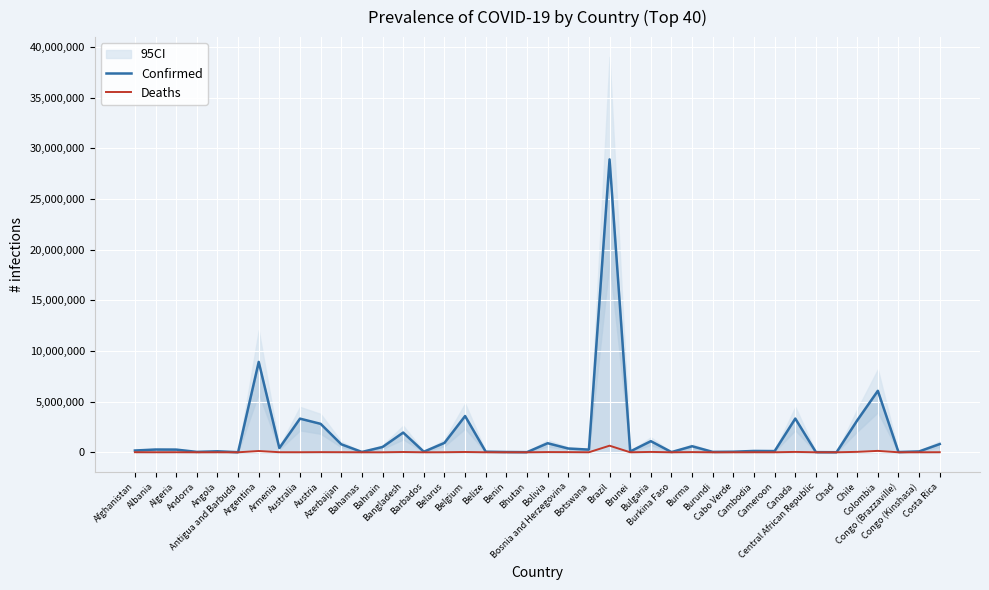

How many lines are shown in the chart?

2